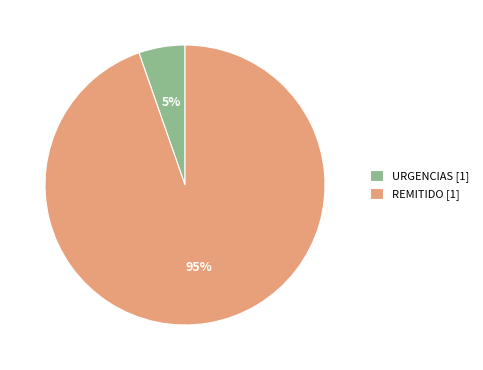

To the nearest percent, what percentage of the pie is REMITIDO?

95%